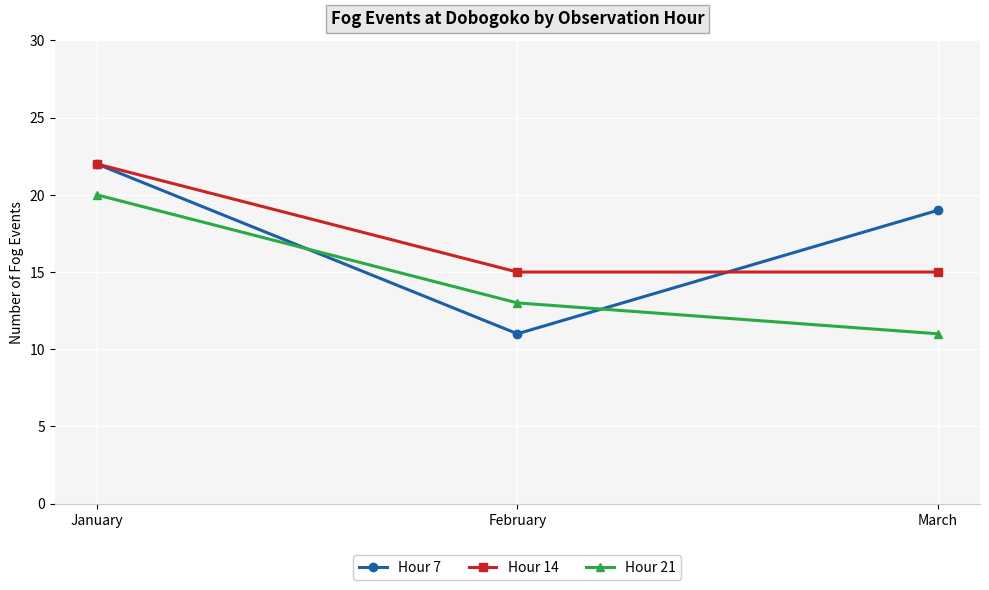

Reading left to right, list all the values displayed in this chart.

Hour 7: January=22	February=11	March=19
Hour 14: January=22	February=15	March=15
Hour 21: January=20	February=13	March=11